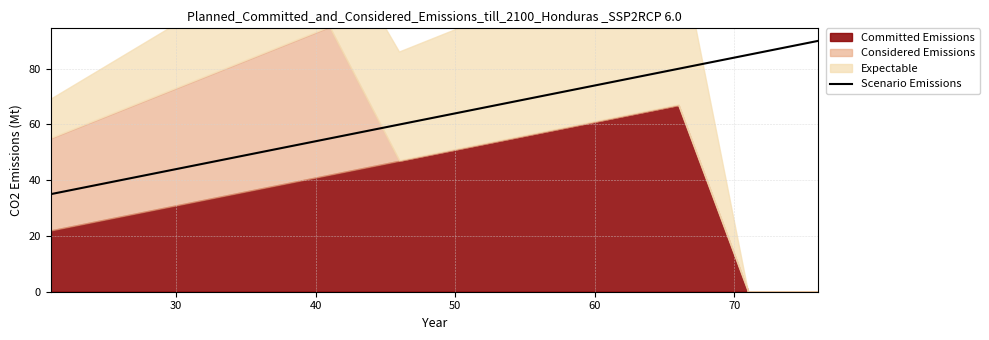

What is the highest value of the Scenario Emissions series?

90